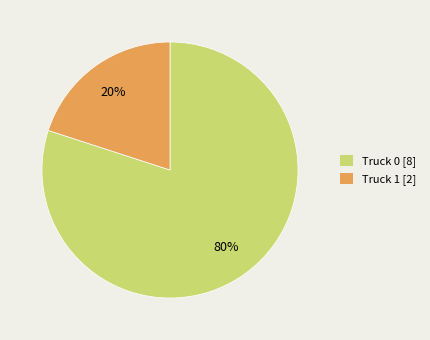

Is it true that Truck 1 is 20% of the pie?

True